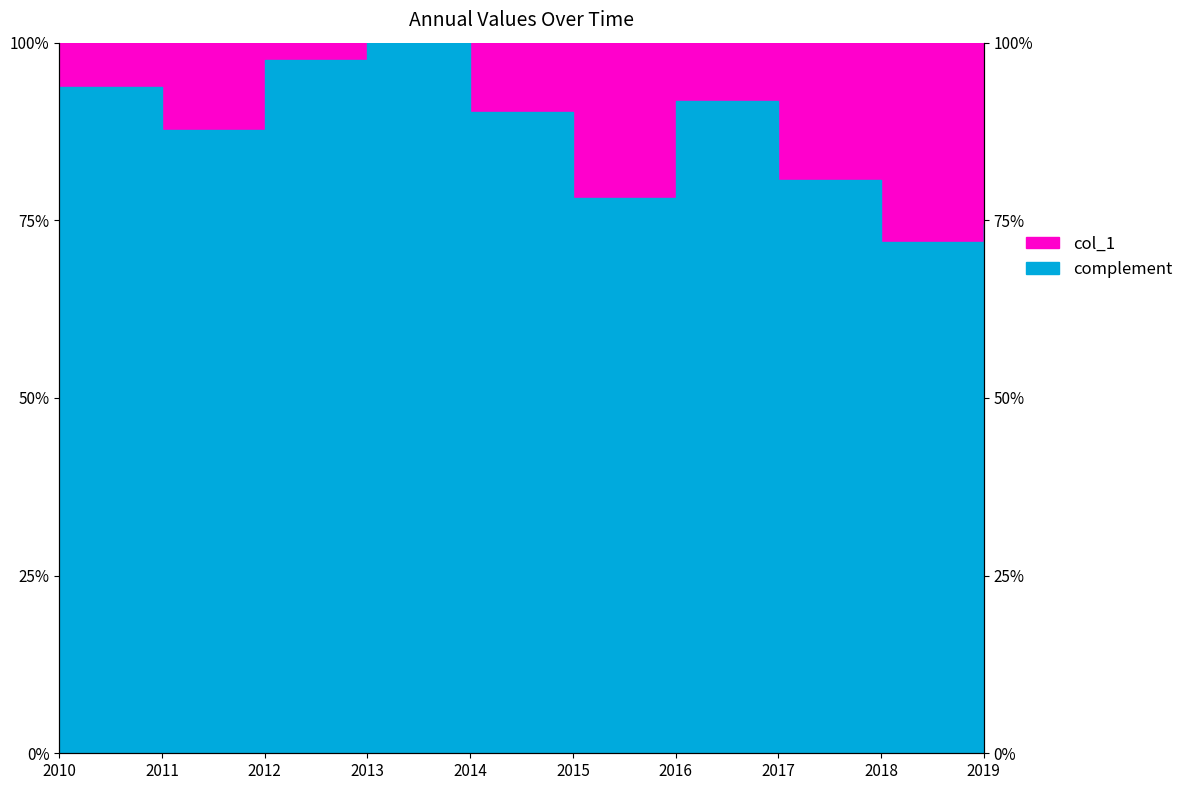

Rank the categories by value from highest to lowest.

2013, 2012, 2010, 2016, 2014, 2011, 2017, 2015, 2019, 2018